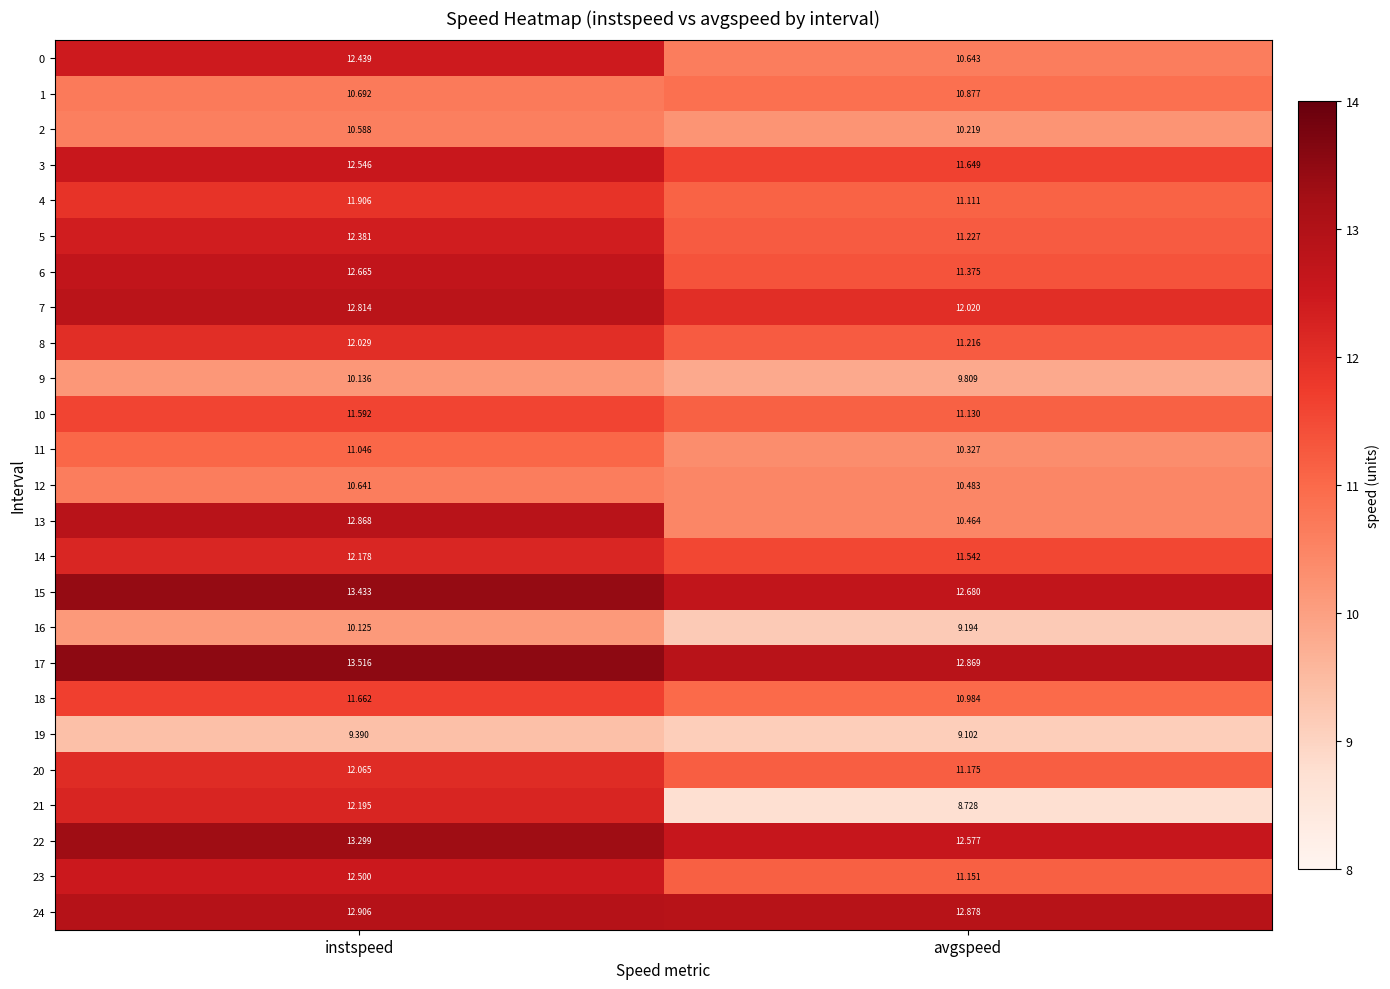

Where is 3 nearest to the value 12?

avgspeed